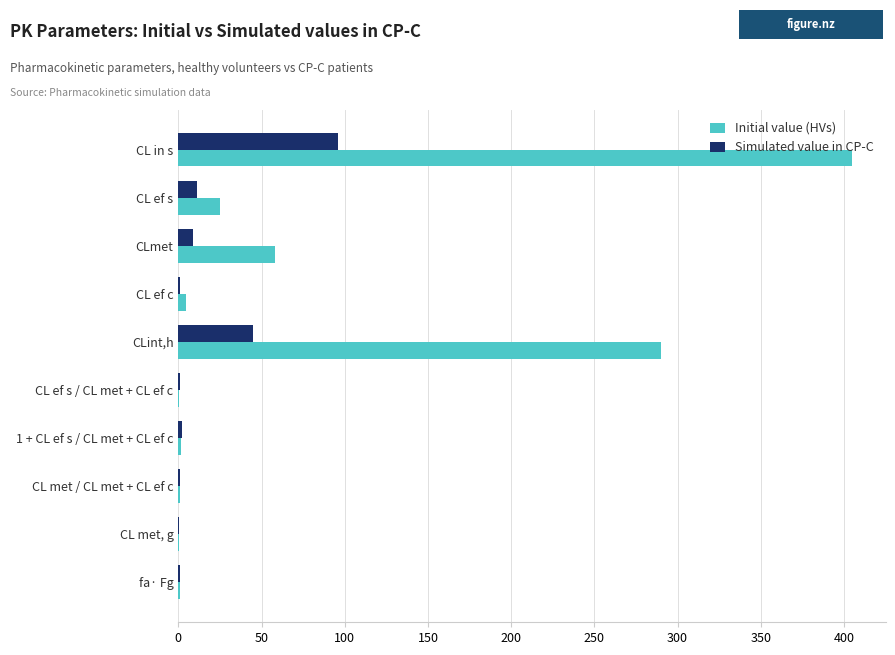

The Initial value (HVs) series shows 58.0 at CLmet. True or false?

True